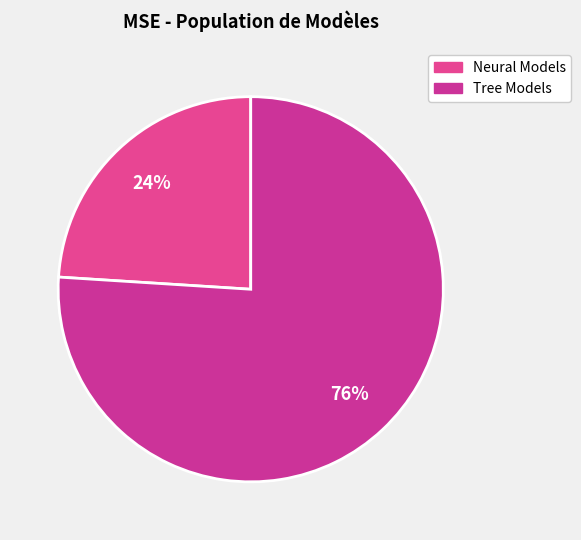

To the nearest percent, what is the difference between the largest and smallest slice percentages?

52%